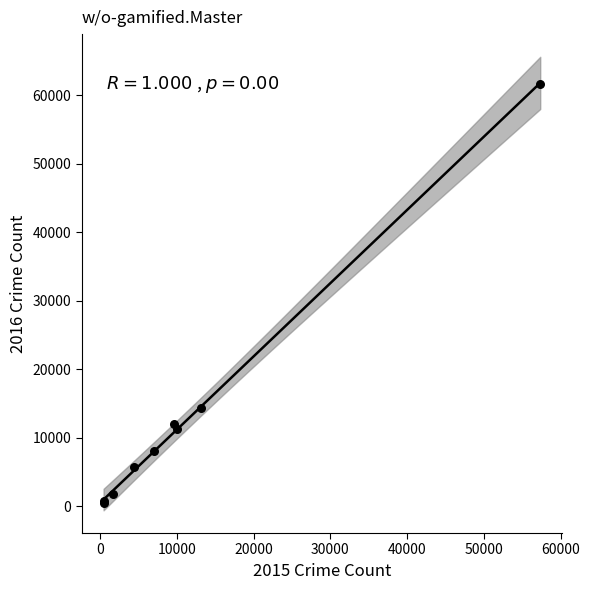

What Y value in the scatter plot is closest to 31066?

14289